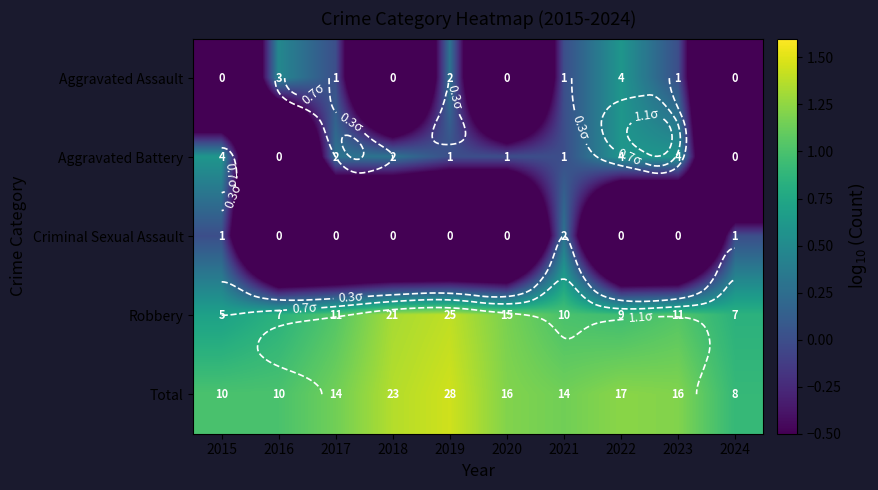

Count the number of categories in the chart.

10